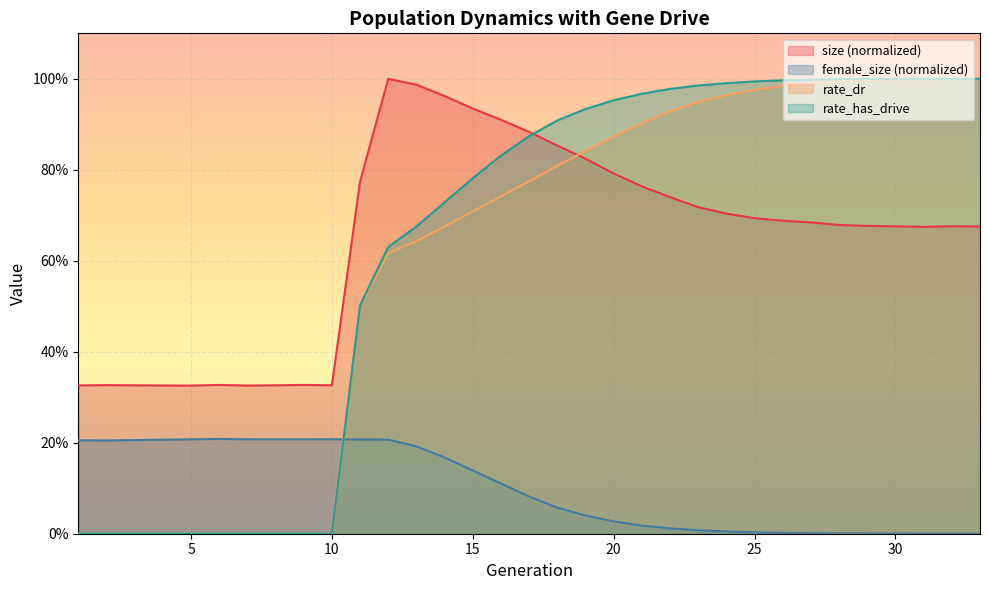

What are all the series names shown in the legend?

size (normalized), female_size (normalized), rate_dr, rate_has_drive